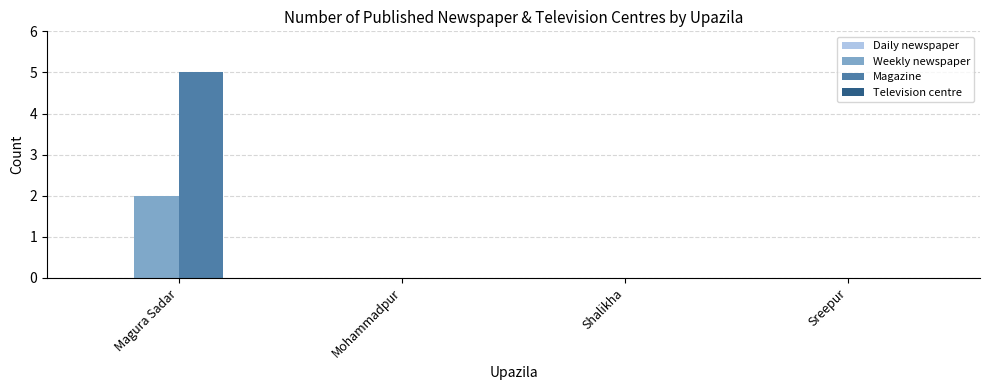

Which category has the highest value across all series?

Magura Sadar